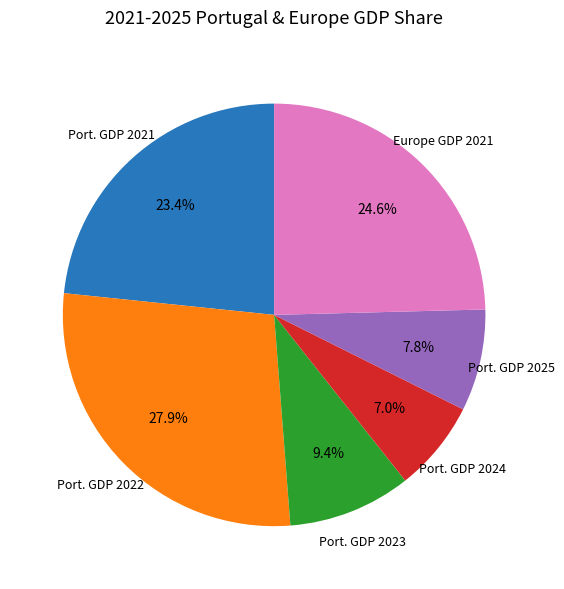

Does any single category account for the majority?

No